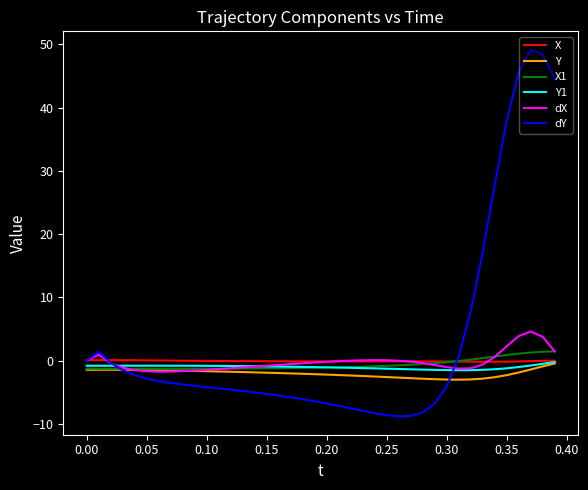

Which series has the largest total across all categories?

dY